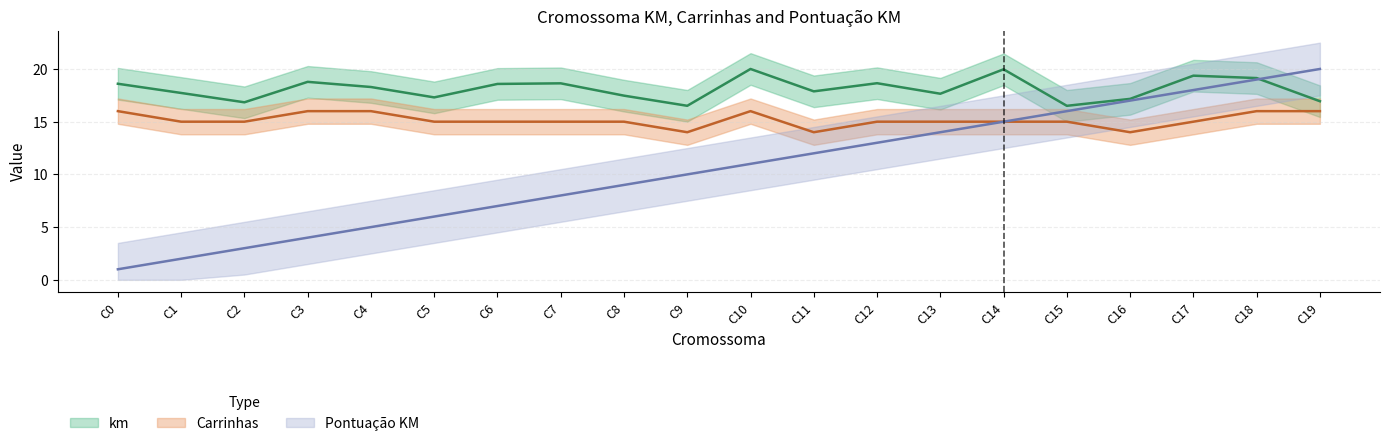

Which series has the widest spread of values?

Pontuacao KM